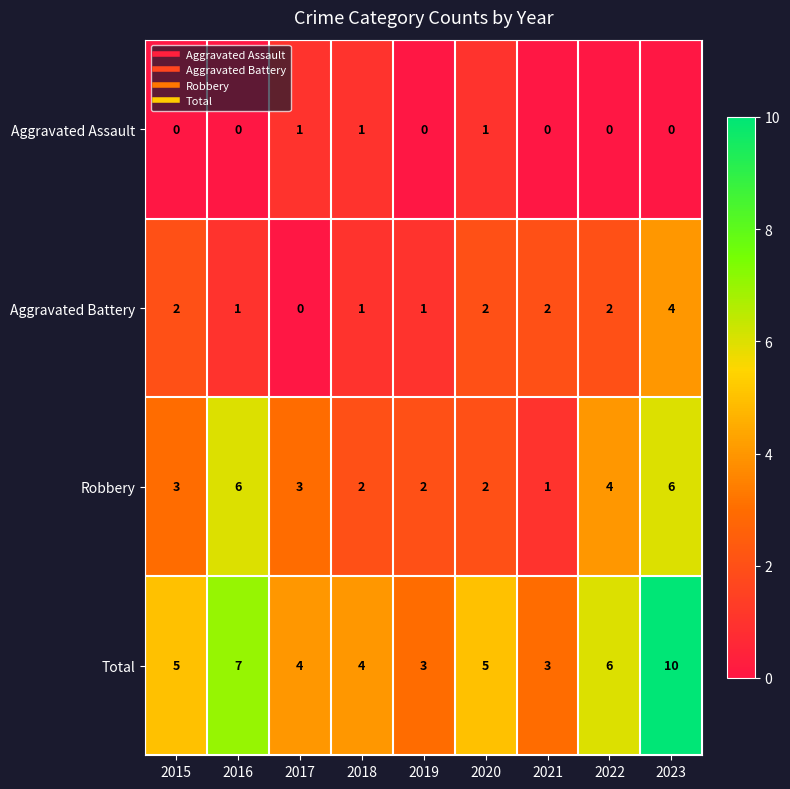

What is the sum of all Total values?

47